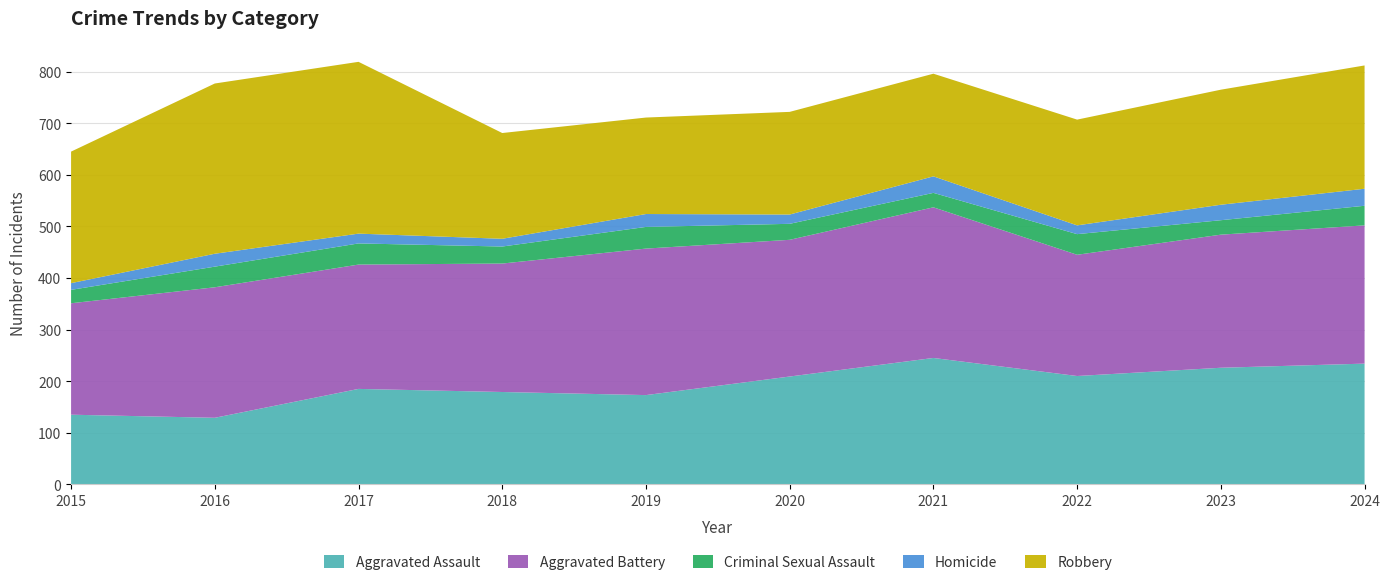

Reading left to right, transcribe all the data shown in this chart.

Aggravated Assault: 2015=135	2016=129	2017=185	2018=179	2019=173	2020=209	2021=245	2022=210	2023=226	2024=234
Aggravated Battery: 2015=216	2016=253	2017=241	2018=249	2019=284	2020=265	2021=292	2022=235	2023=258	2024=268
Criminal Sexual Assault: 2015=26	2016=40	2017=41	2018=33	2019=42	2020=31	2021=28	2022=40	2023=28	2024=38
Homicide: 2015=13	2016=25	2017=19	2018=15	2019=25	2020=18	2021=32	2022=17	2023=30	2024=33
Robbery: 2015=255	2016=330	2017=333	2018=205	2019=187	2020=199	2021=199	2022=205	2023=223	2024=239